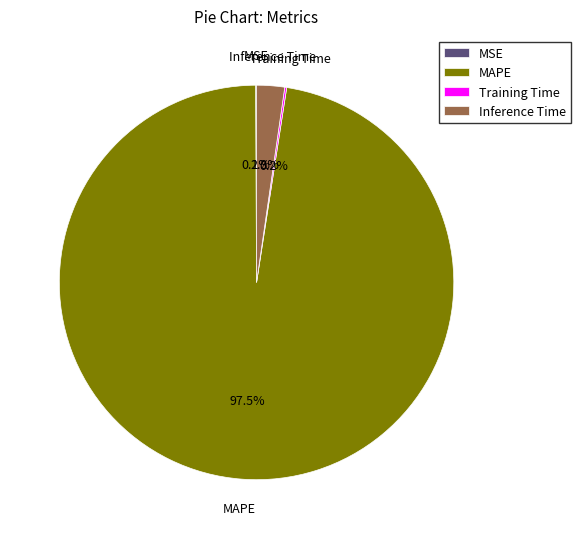

What is the majority slice?

MAPE